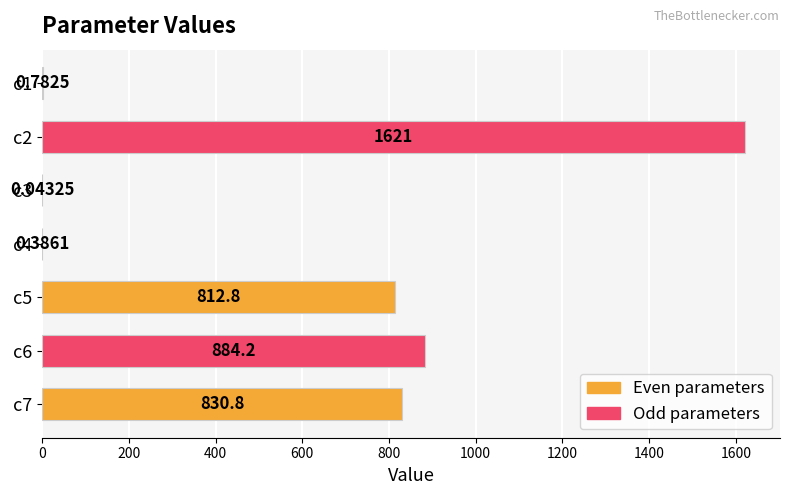

What is the change in value from c1 to c7?

+830.0